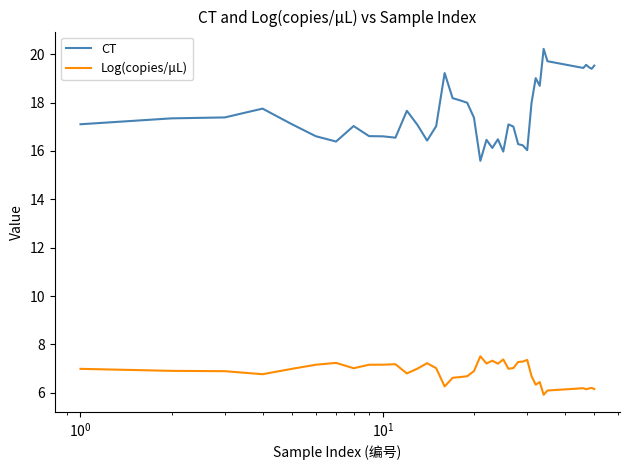

Rank the series by their average value, from highest to lowest.

CT, Log(copies/μL)